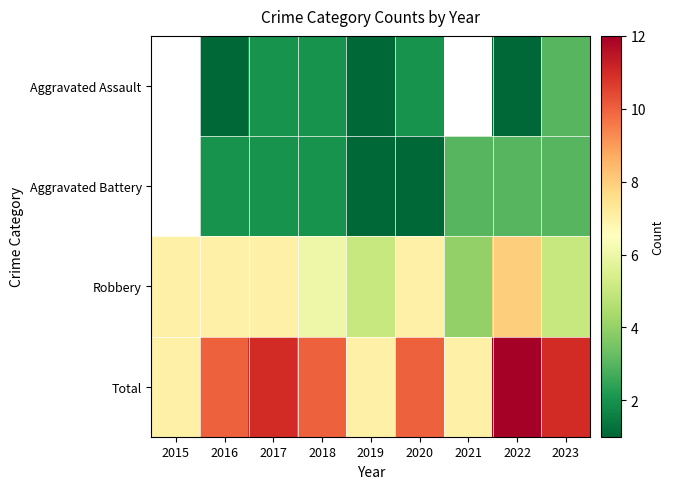

What is the highest value of the Total series?

12.0